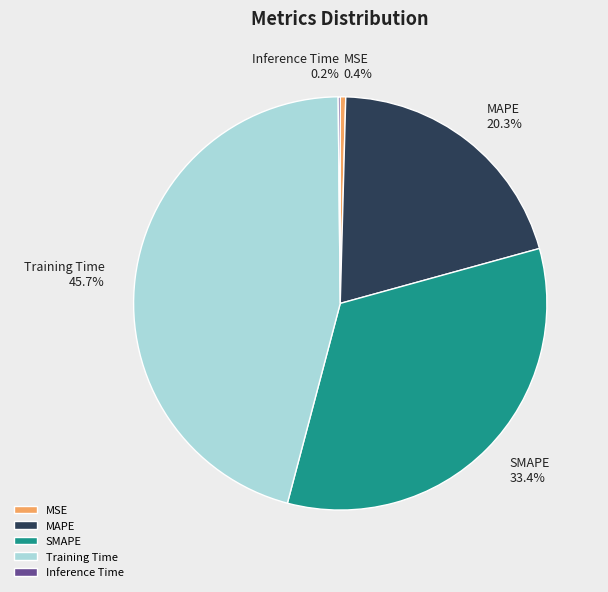

Does MAPE represent more than half of the total?

No